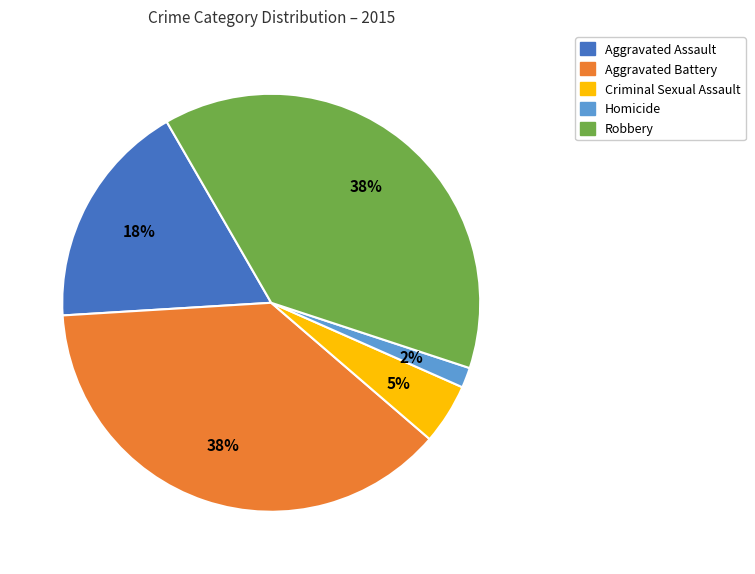

Which category has the smallest portion of the pie?

Homicide